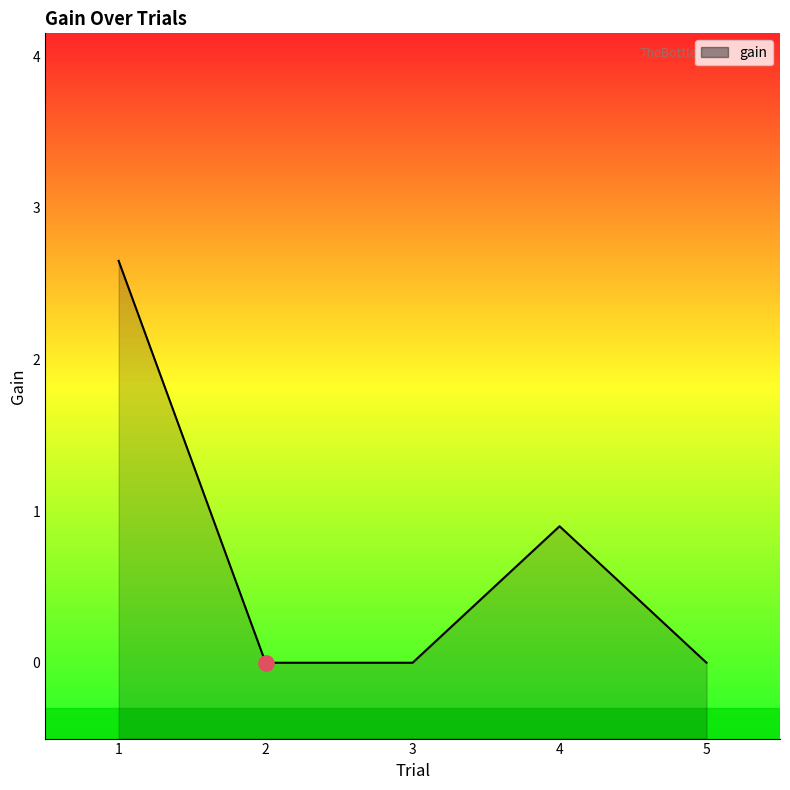

Which has a higher value, 3 or 5?

3